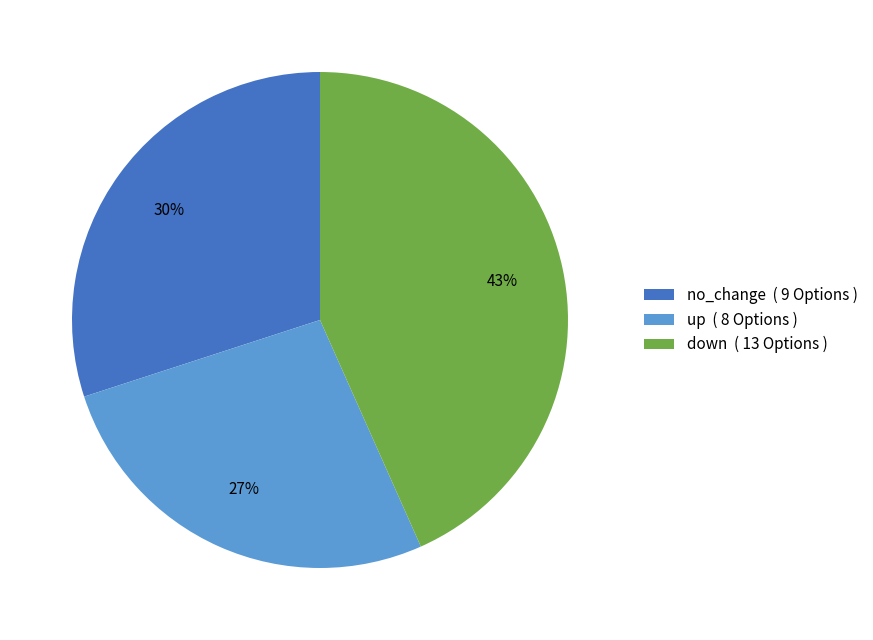

The down ( 13 Options ) slice represents 57% of the pie. True or false?

False